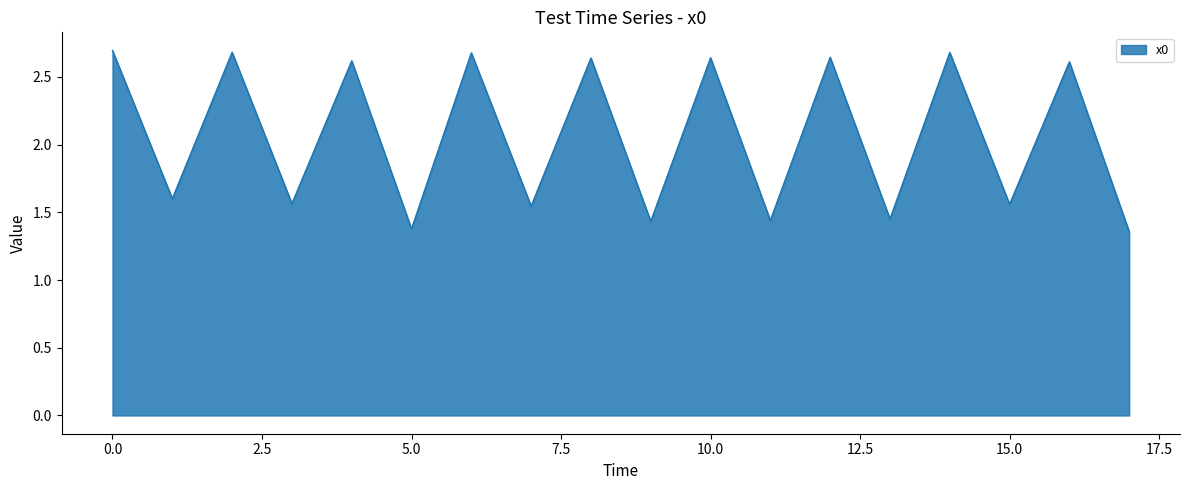

Rank the categories by value from highest to lowest.

0, 2, 14, 6, 12, 10, 8, 4, 16, 1, 3, 15, 7, 13, 11, 9, 5, 17